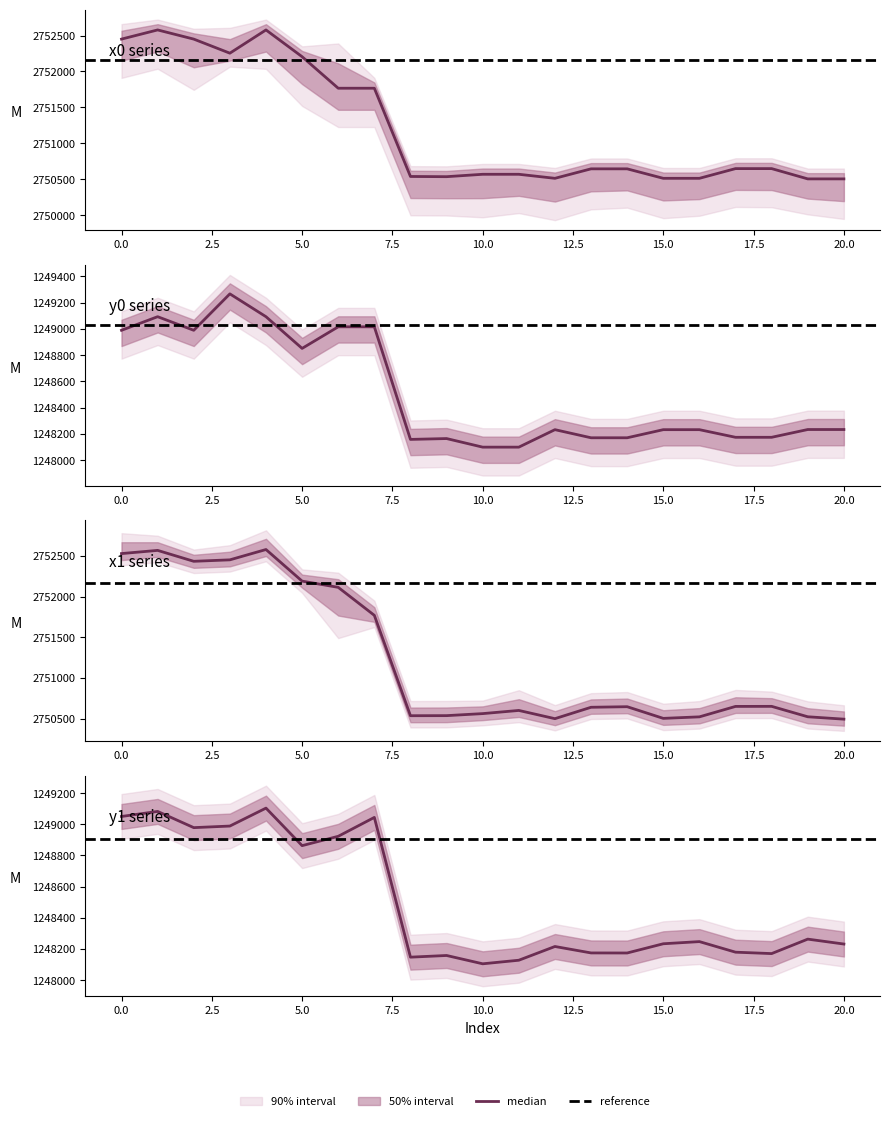

Is this an area chart (filled region under the line)?

No